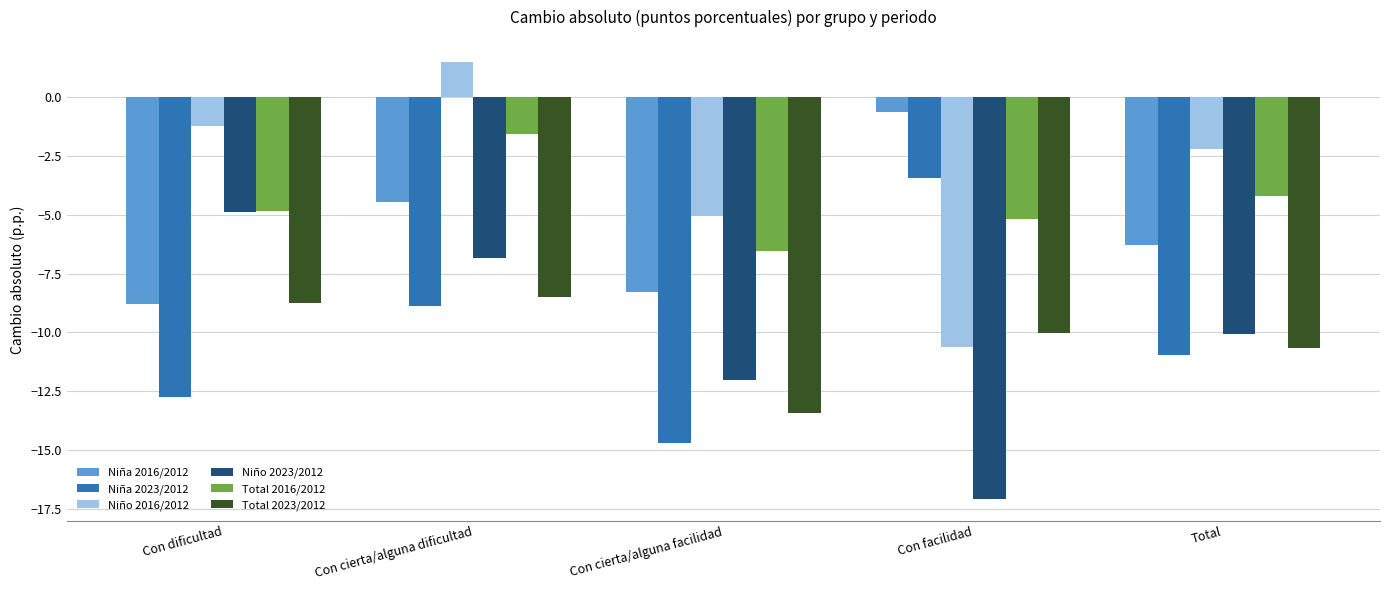

The Total 2023/2012 series shows -10.0 at Con facilidad. True or false?

True